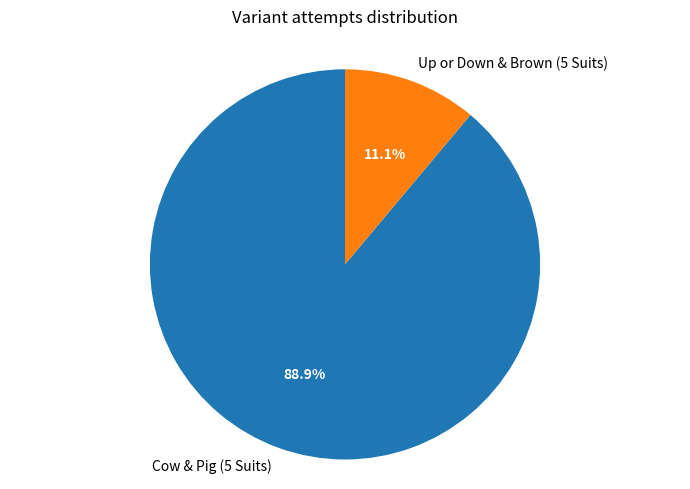

Rank the categories by value from highest to lowest.

Cow & Pig (5 Suits), Up or Down & Brown (5 Suits)